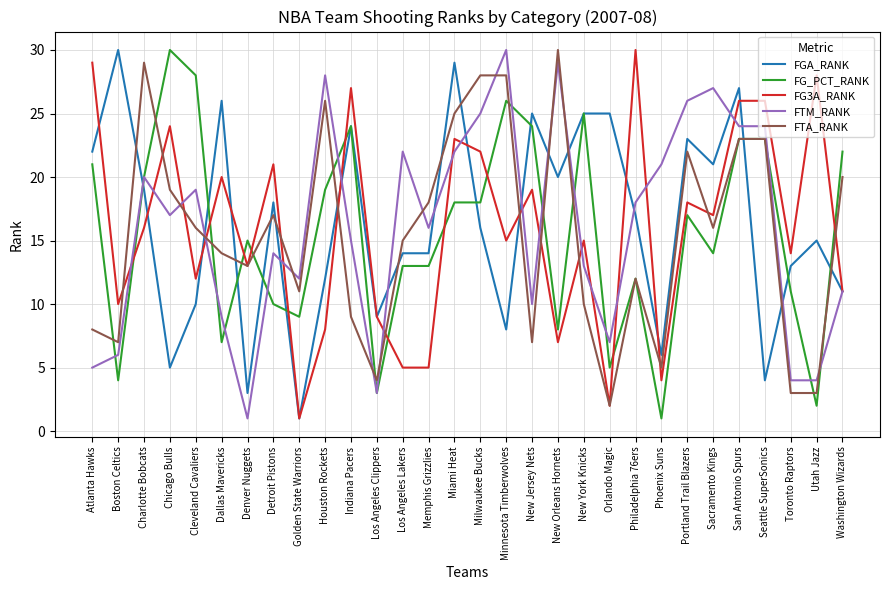

What is the approximate value of FGA_RANK at Boston Celtics?

30